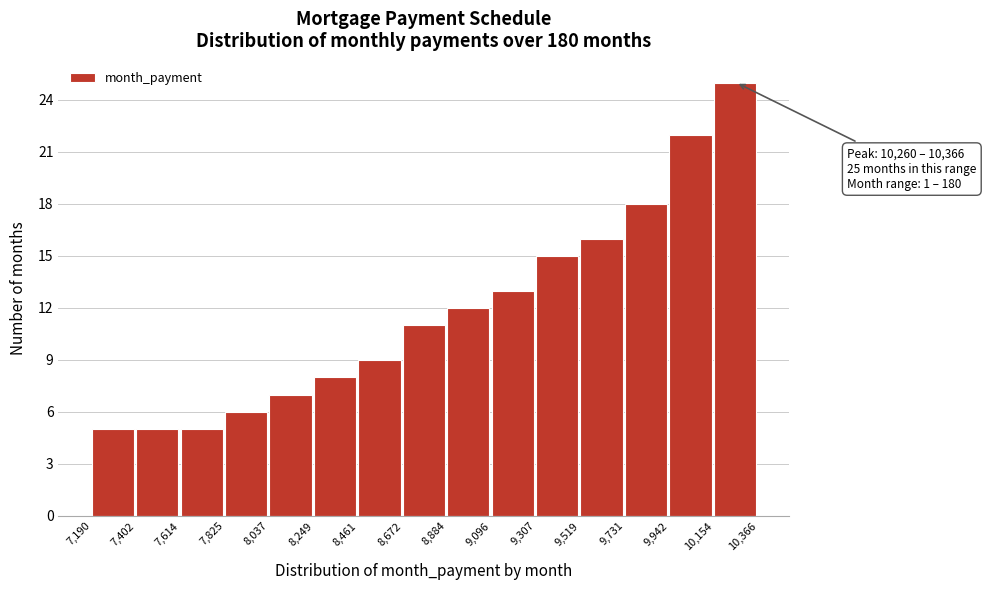

Which range on the x-axis has the tallest bar?

10,154 to 10,366